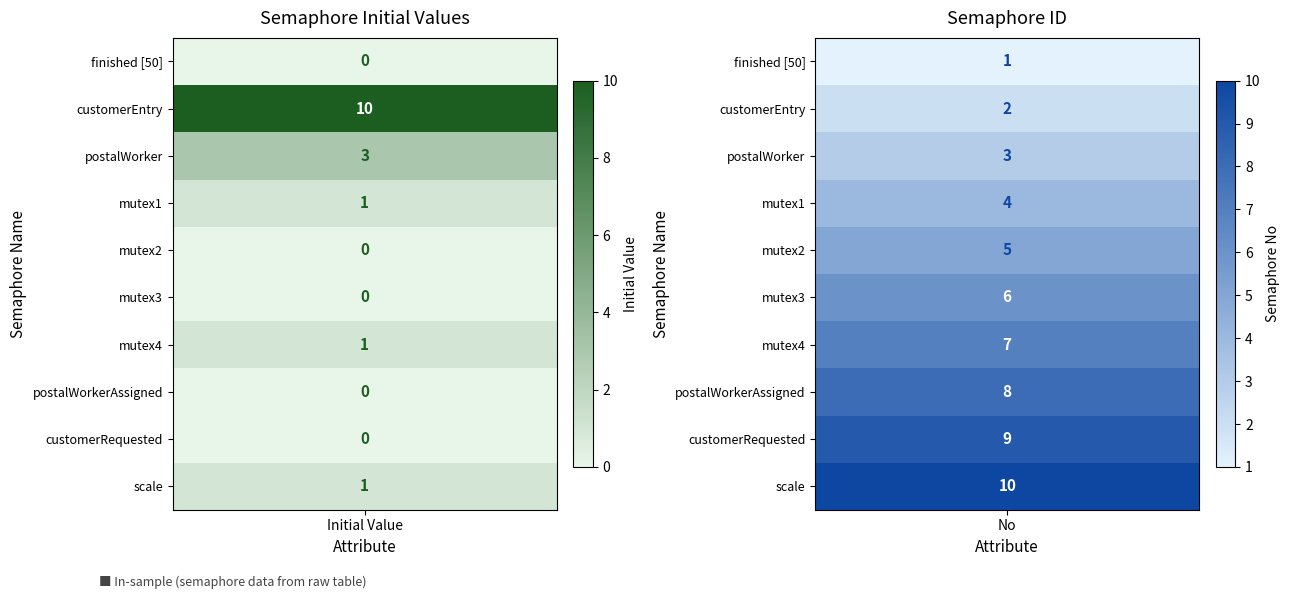

What is the sum of the values at mutex2 and scale?

1